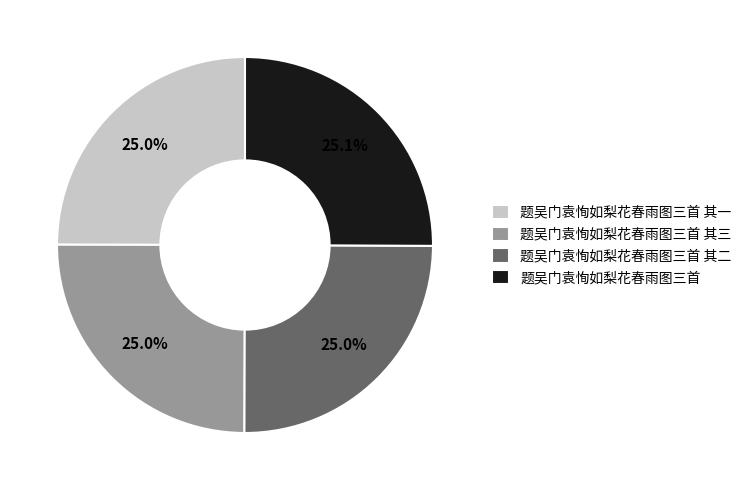

What percentage is the 题吴门袁恂如梨花春雨图三首 slice, to the nearest percent?

25%